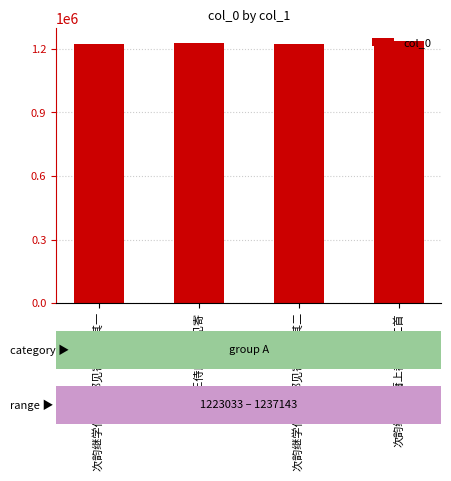

What is the label of the 1st bar from the left?

次韵继学伯庸上都见寄二首 其一